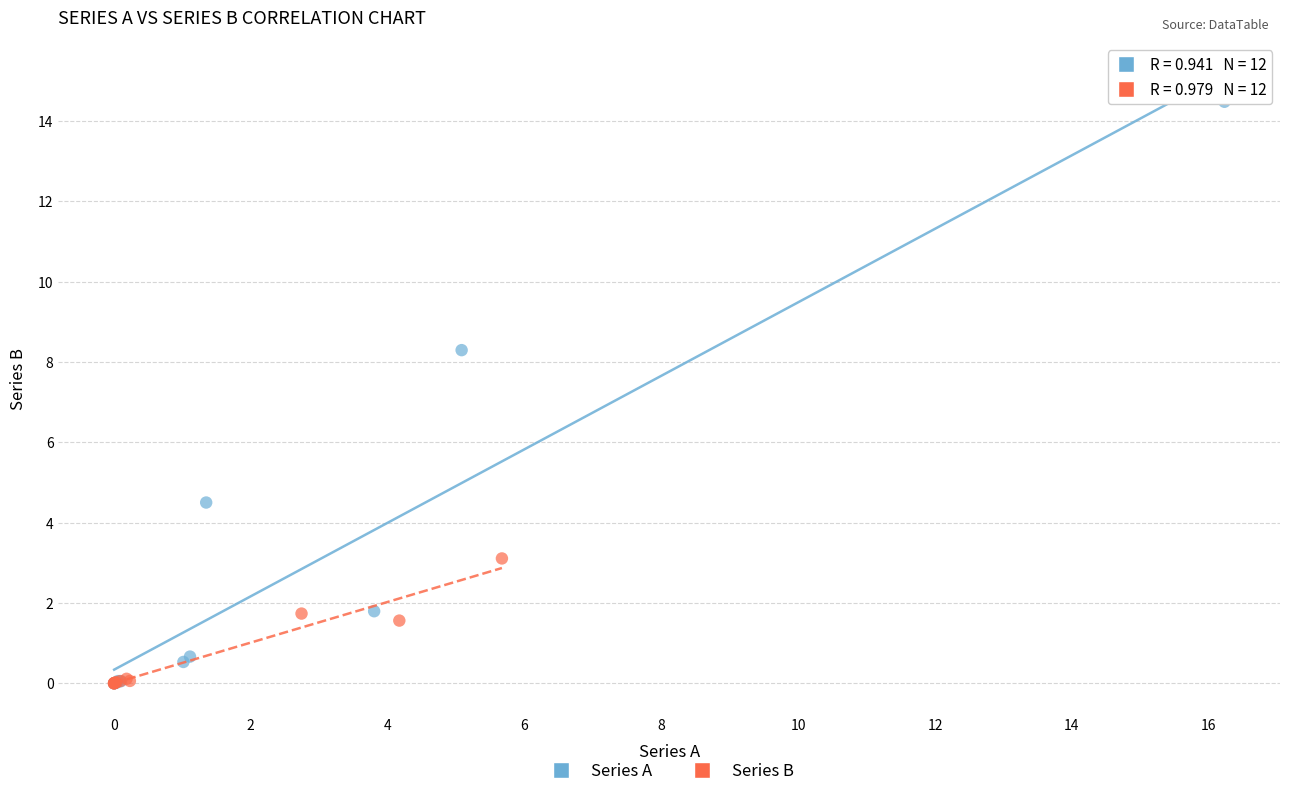

Which series contains the highest Y value?

Series A